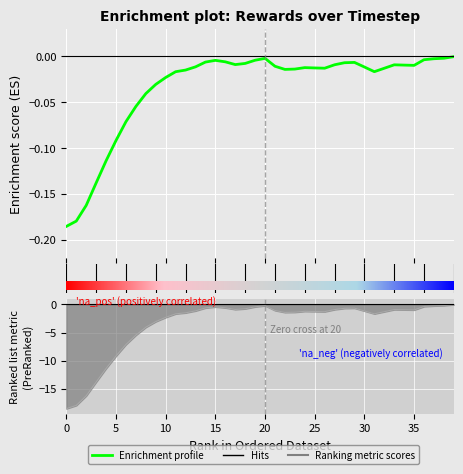

True or false: rewards and original_rewards intersect in this chart.

False